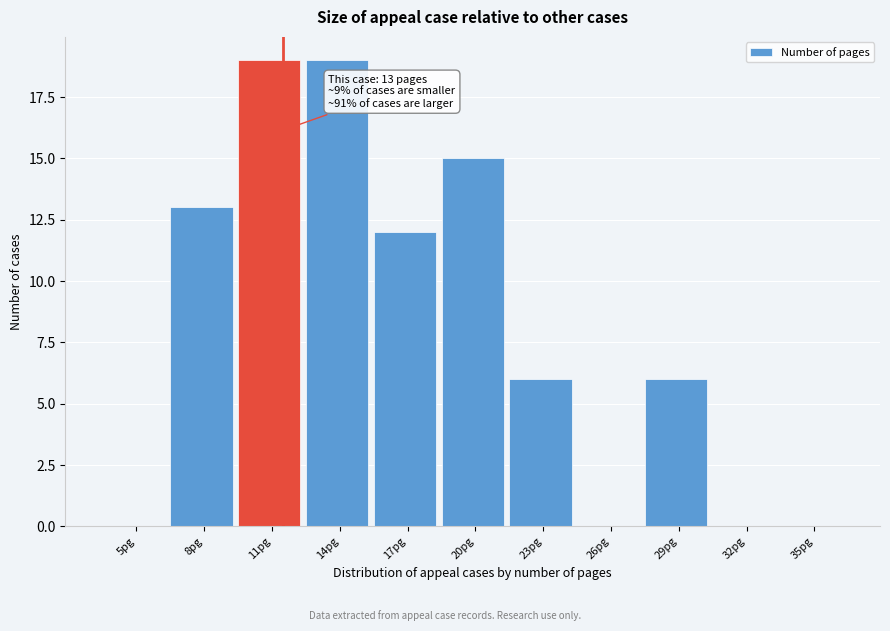

Reading left to right, list all the values displayed in this chart.

5pg=0	8pg=13	11pg=19	14pg=19	17pg=12	20pg=15	23pg=6	26pg=0	29pg=6	32pg=0	35pg=0